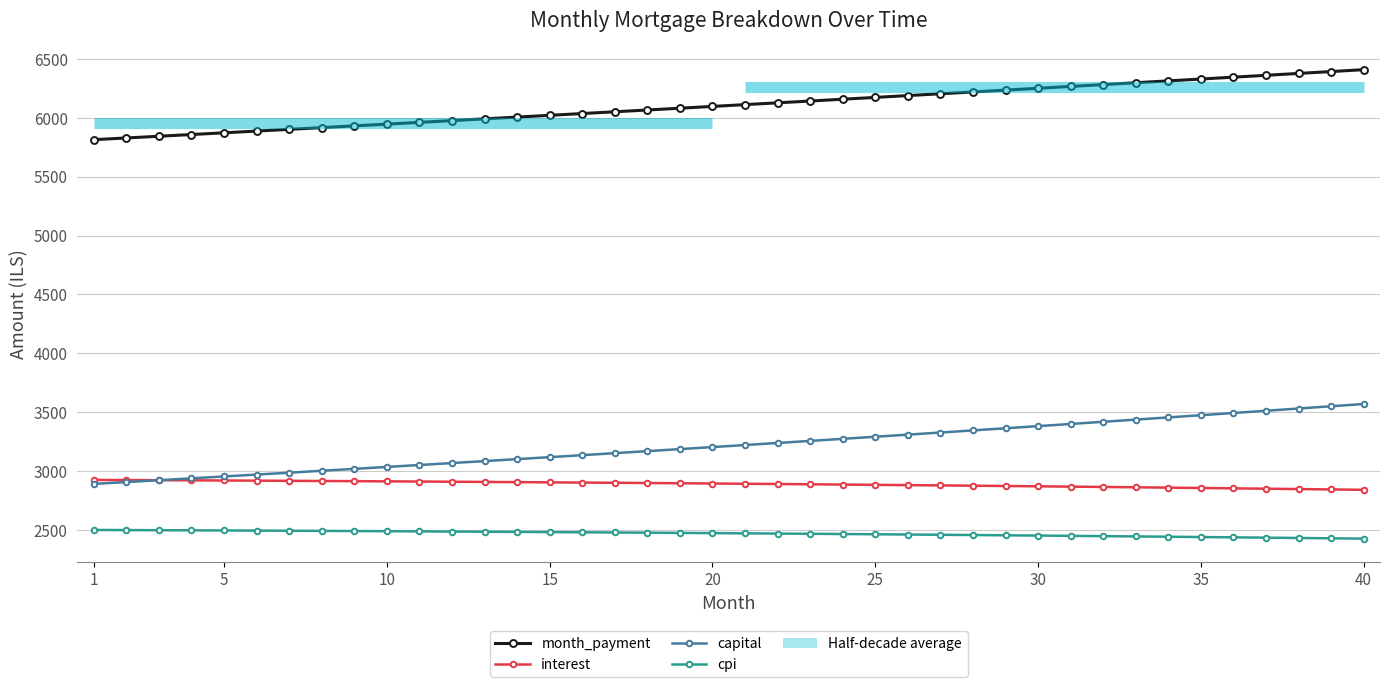

True or false: cpi and month_payment cross at least once.

False